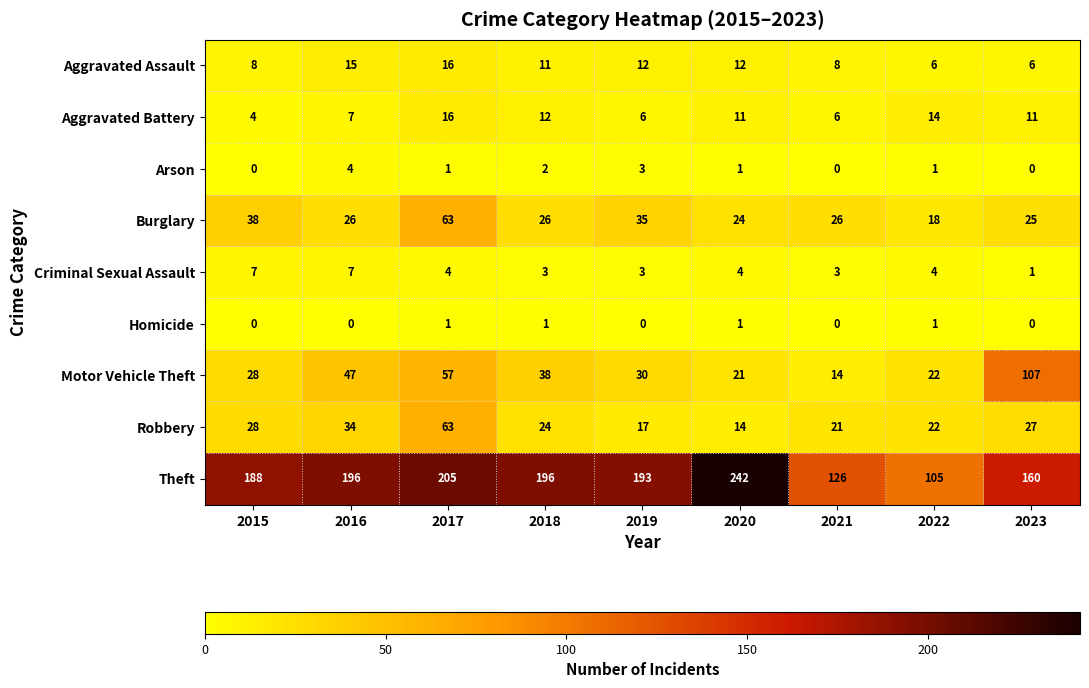

At how many categories does at least one series exceed 231?

1